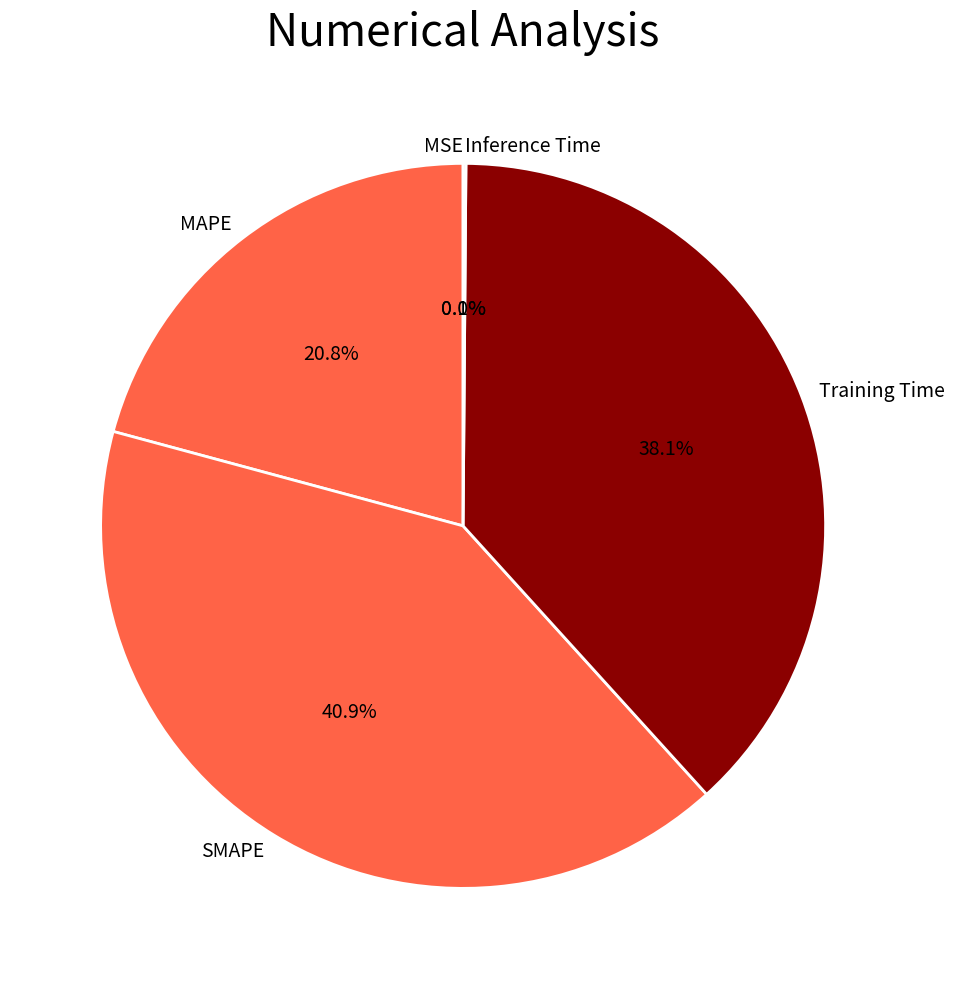

What is the largest slice in the pie chart?

SMAPE